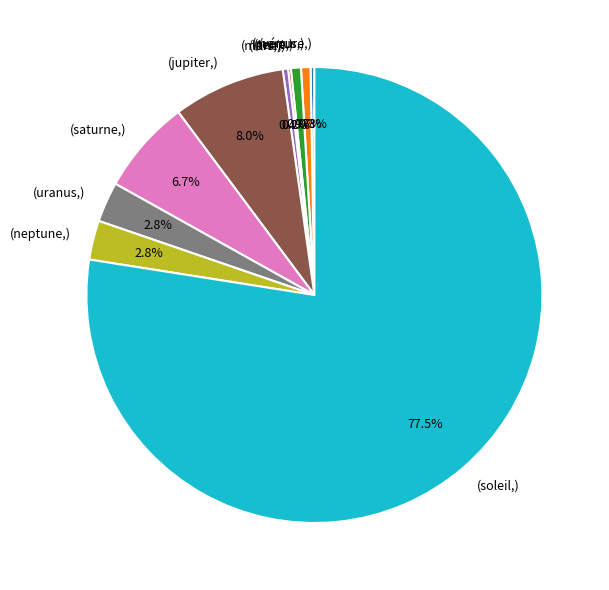

Is there a majority slice in this chart?

Yes